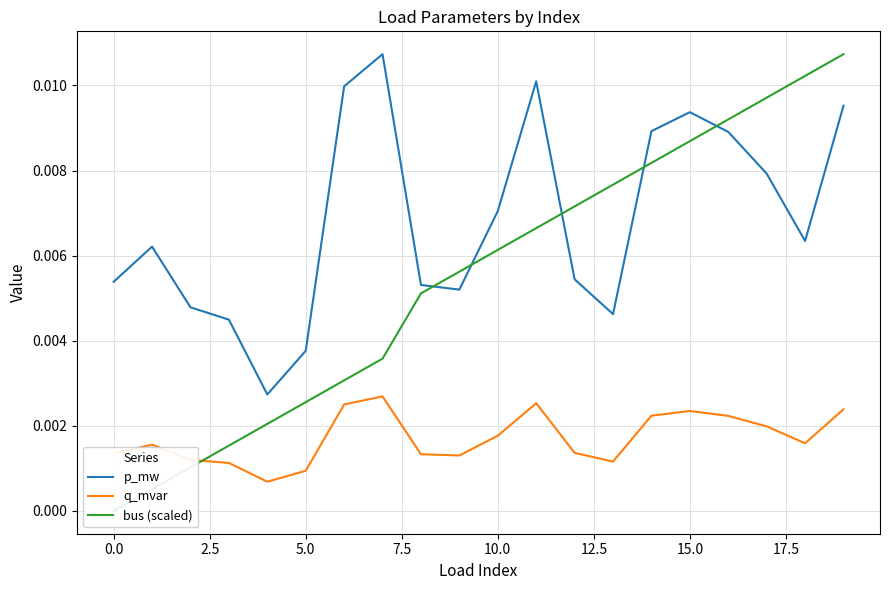

True or false: q_mvar and bus (scaled) intersect in this chart.

True